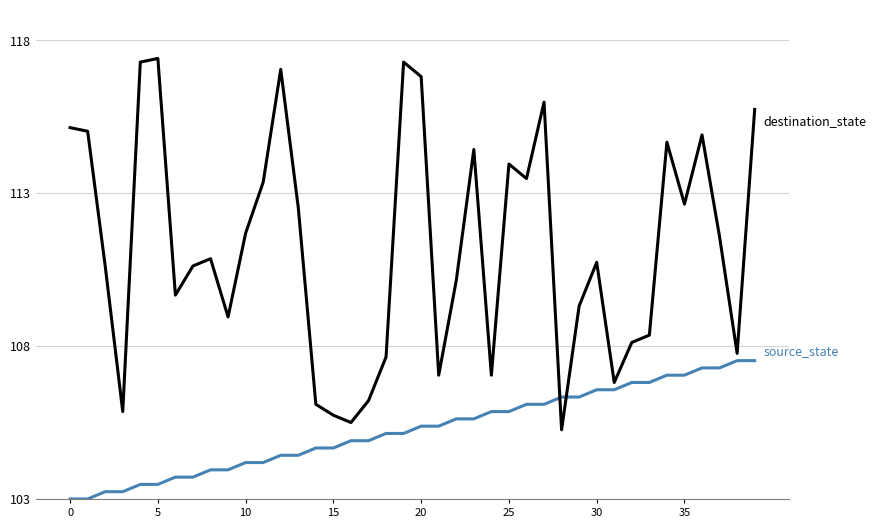

What is the greatest value displayed?

117.4